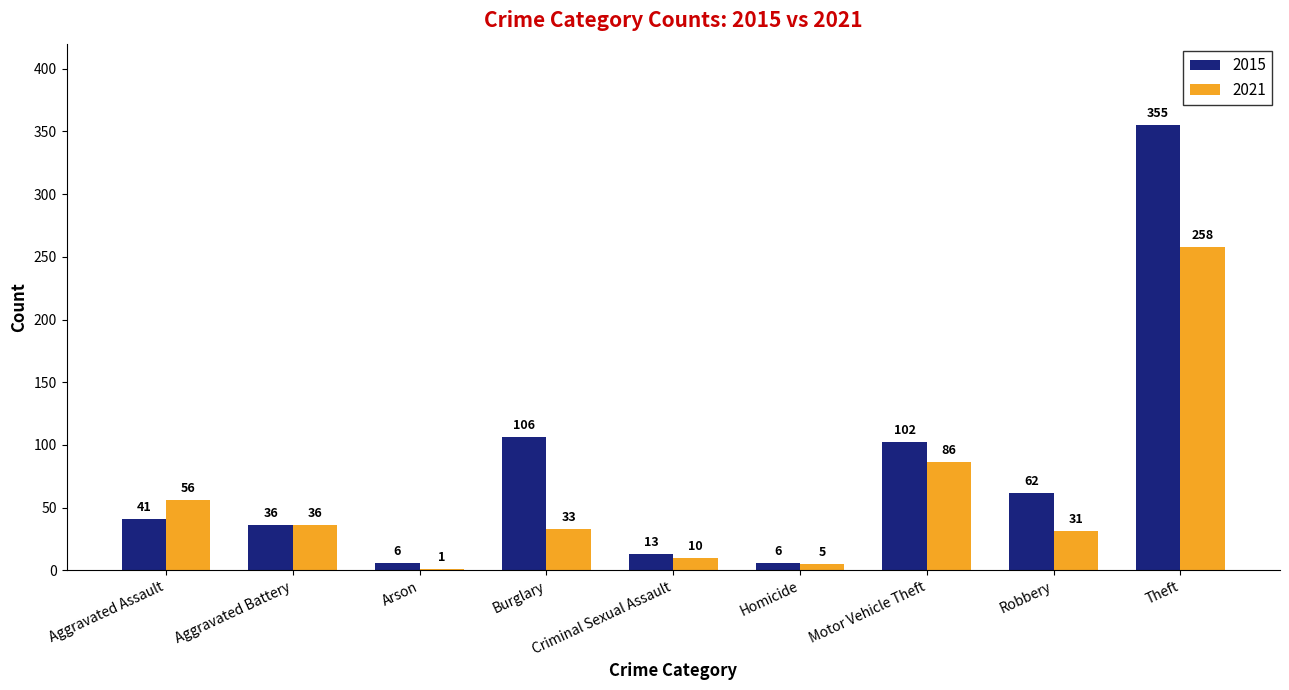

How many groups of bars are there?

9